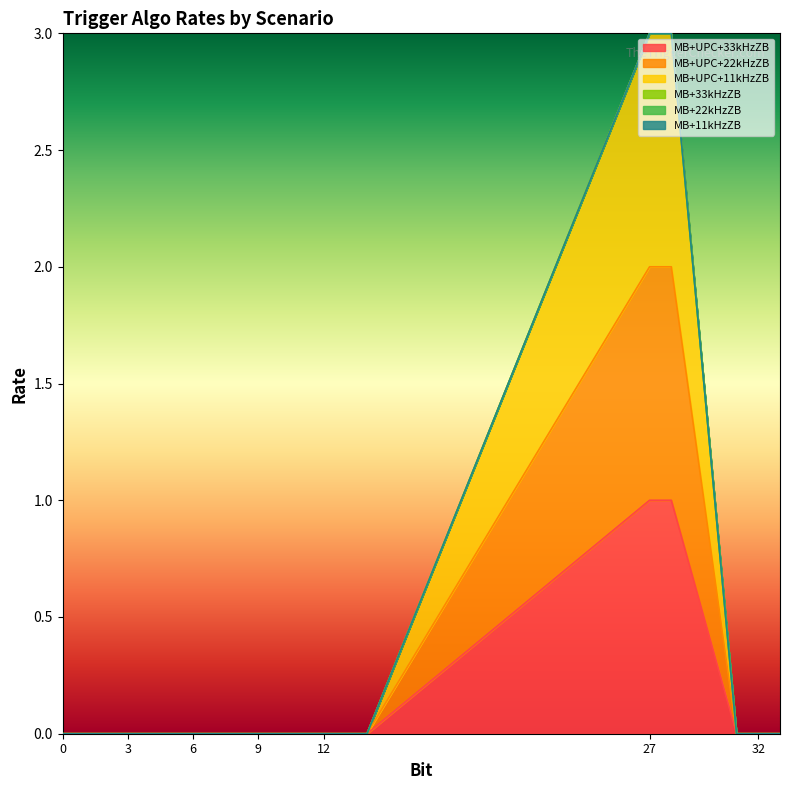

At which category is the sum across all series the highest?

27